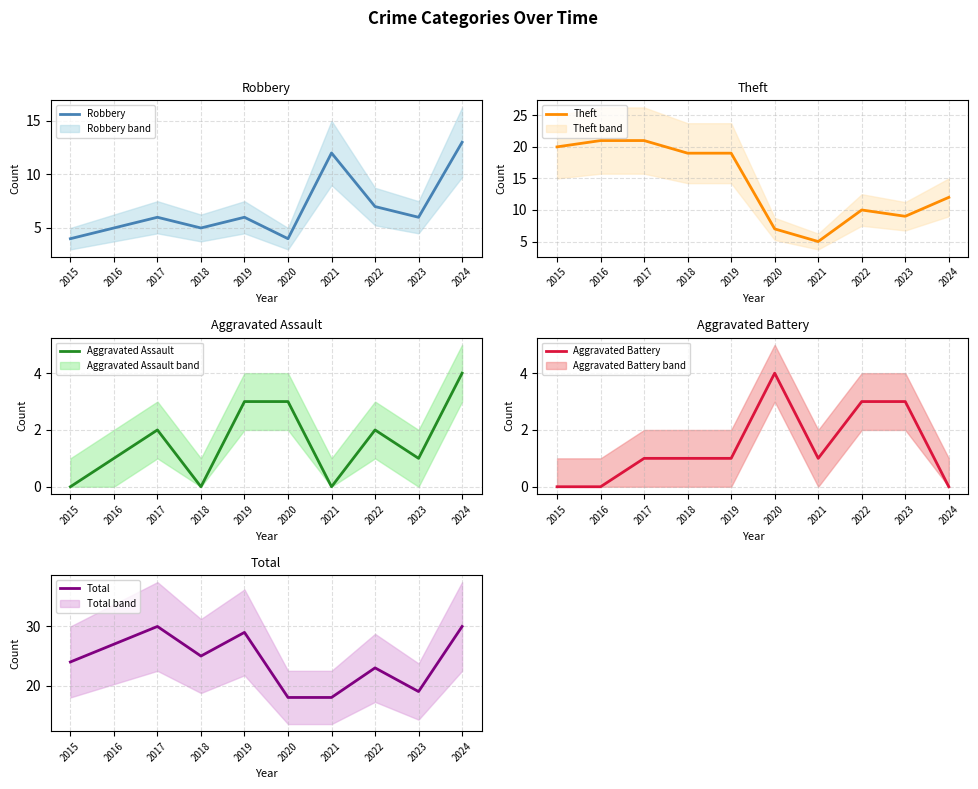

At 2024, list the series in order from smallest to largest.

Aggravated Battery, Aggravated Assault, Theft, Robbery, Total